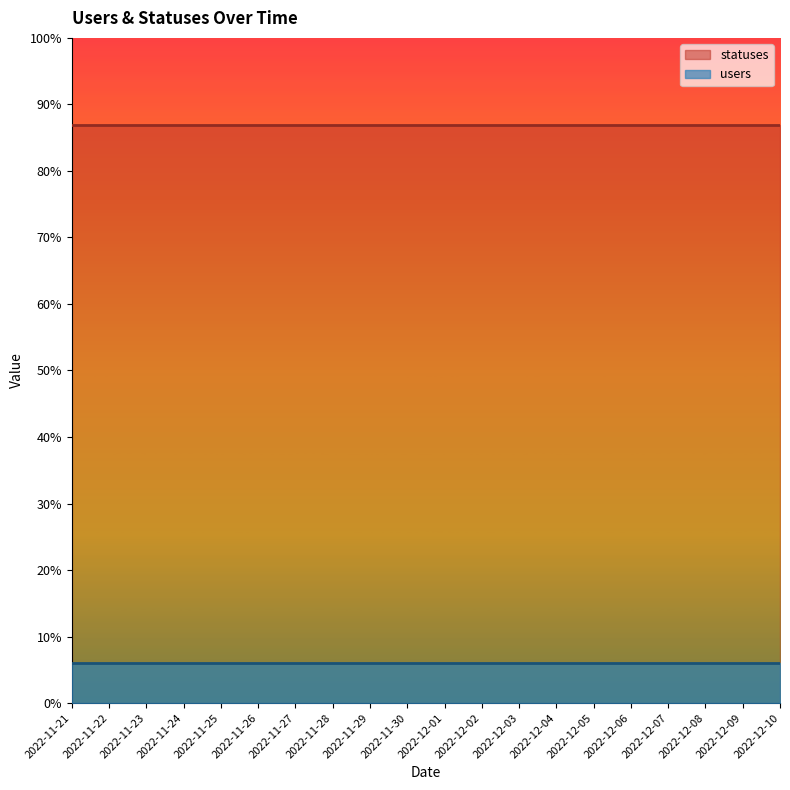

Is it true that users equals 12 at 2022-12-05?

False